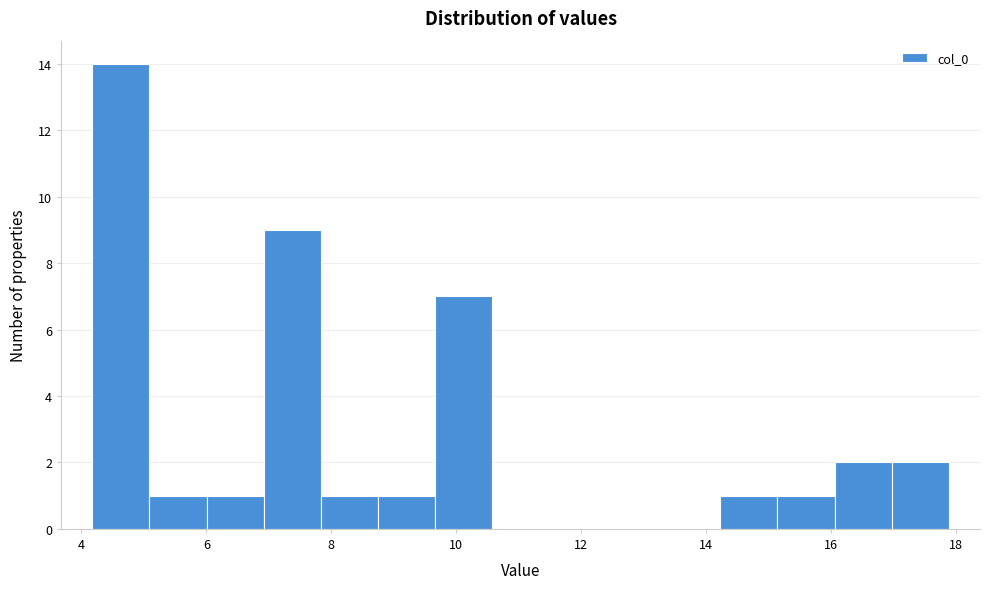

Over which range of the x-axis is the bar tallest?

4.2 to 5.0